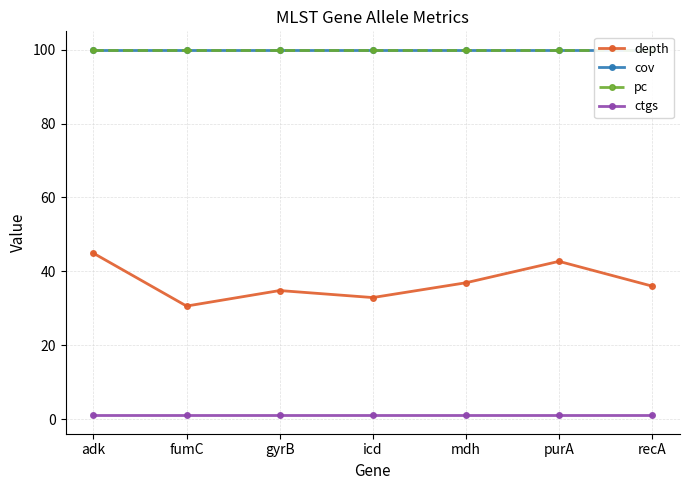

What is the maximum value shown in the chart?

100.0